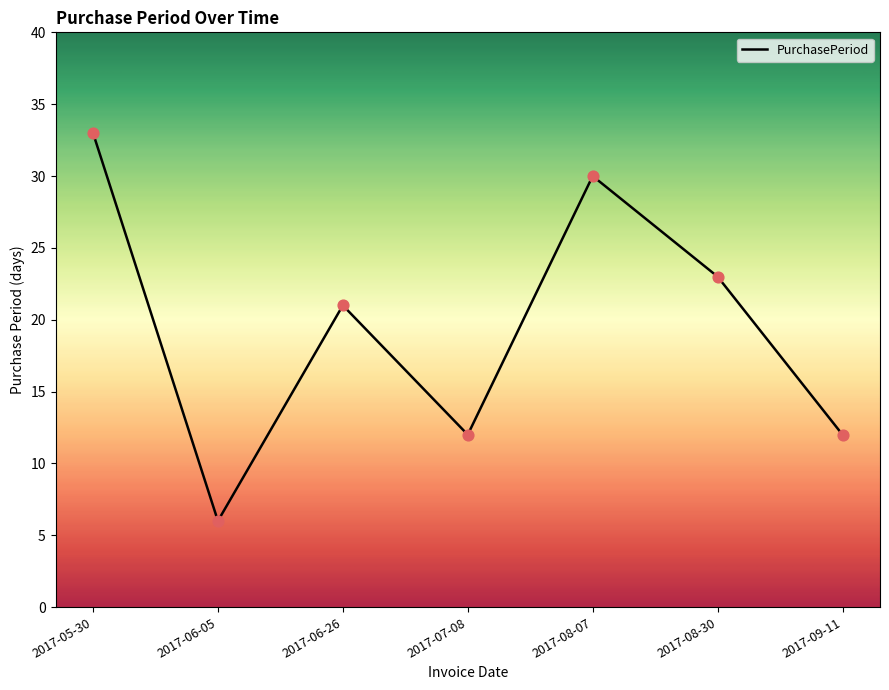

What is the change in value from 2017-06-05 to 2017-07-08?

+6